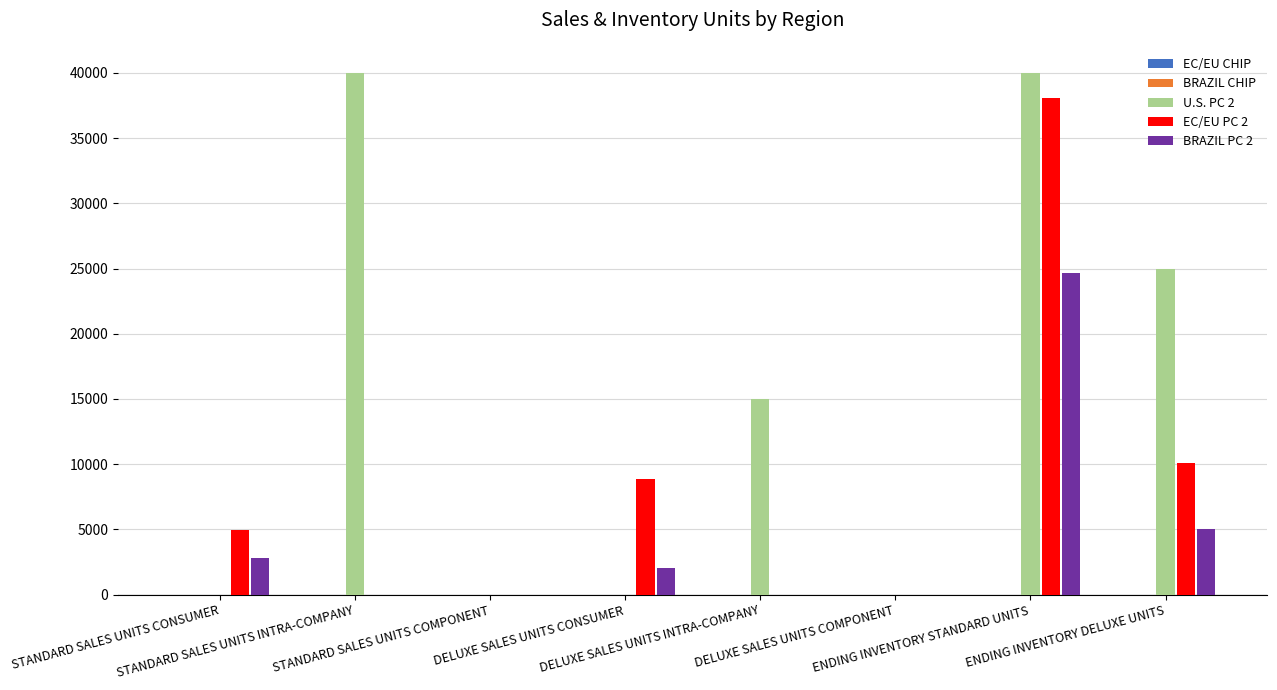

Which series has the largest total across all categories?

U.S. PC 2